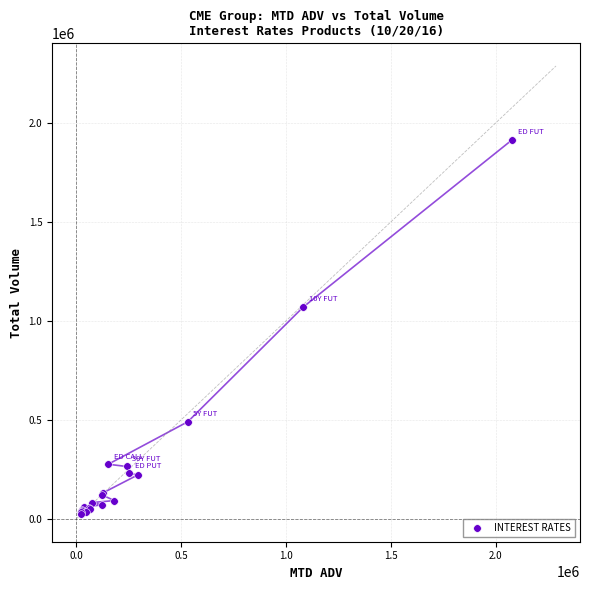

What Y value in the scatter plot is closest to 970958?

1070297